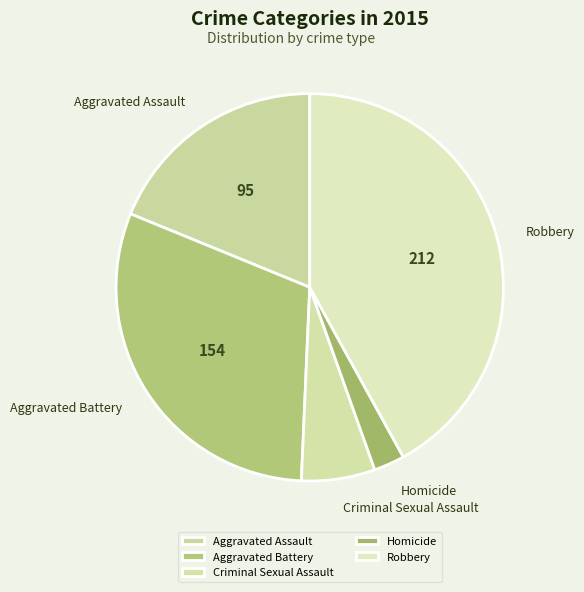

What is the largest slice in the pie chart?

Robbery